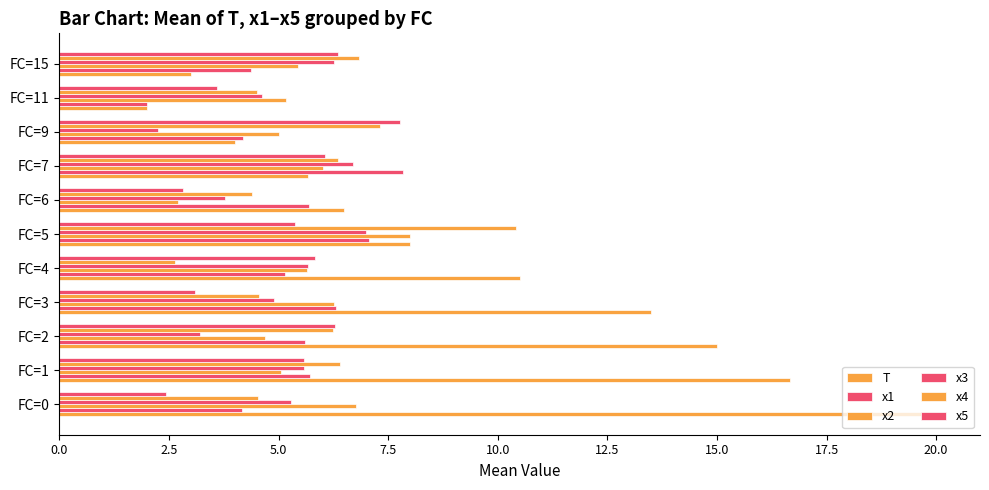

How many values in the x4 series are below 6?

5